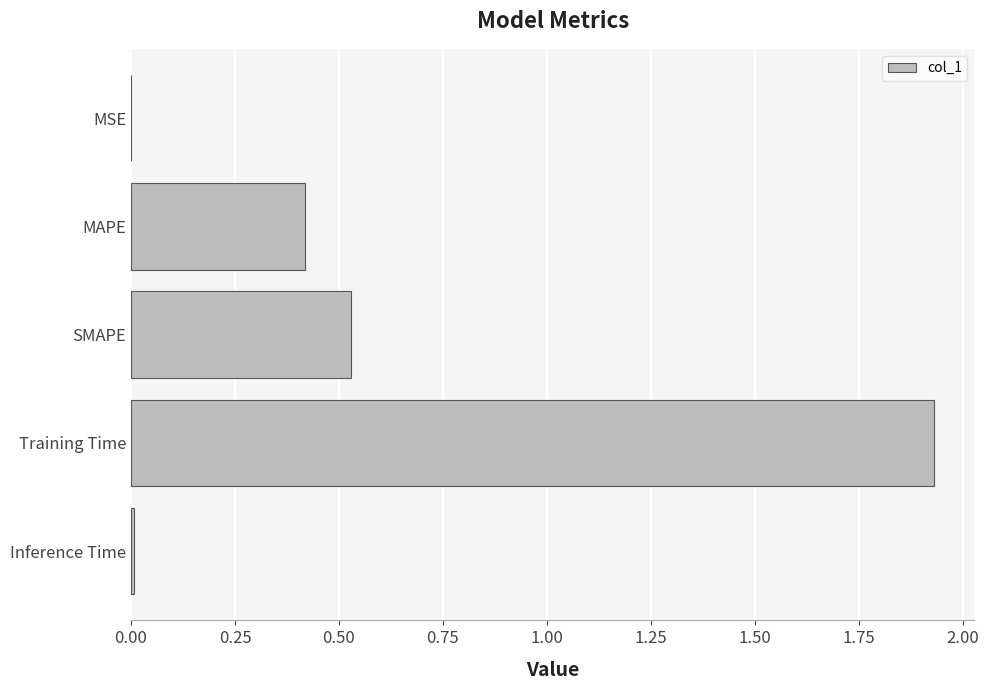

The value at MAPE is 0.4. True or false?

True